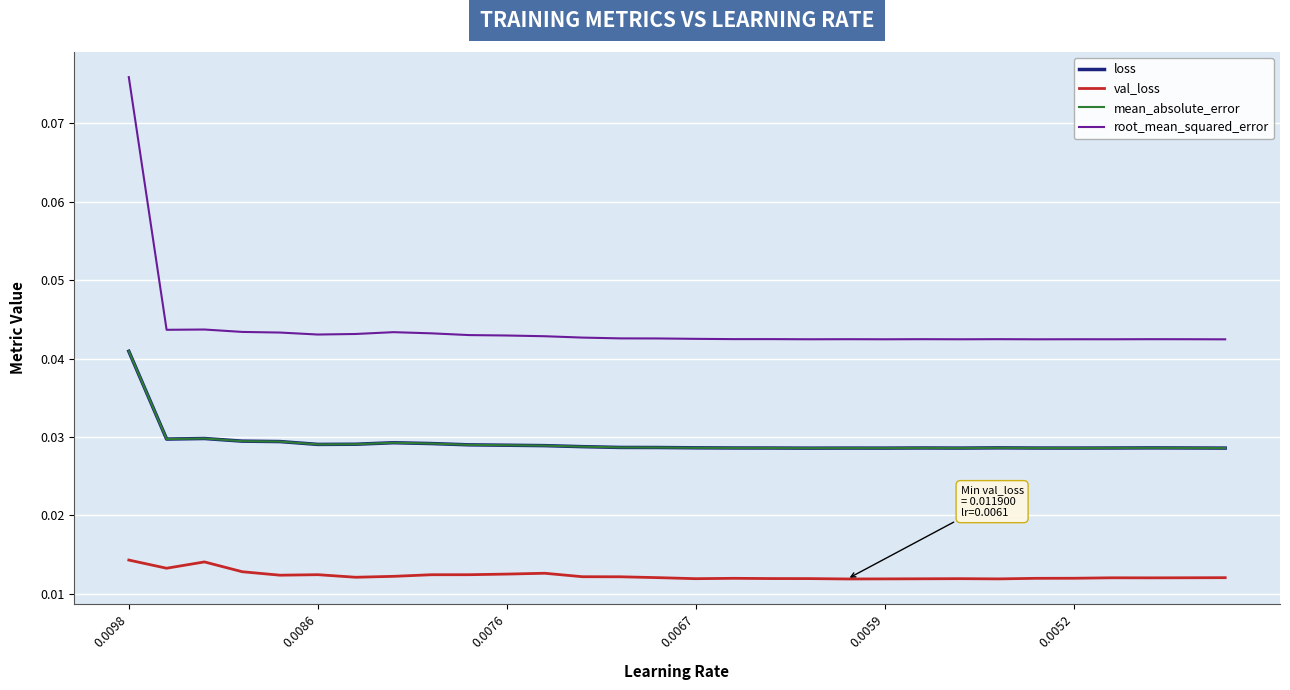

Which series has the widest spread of values?

root_mean_squared_error